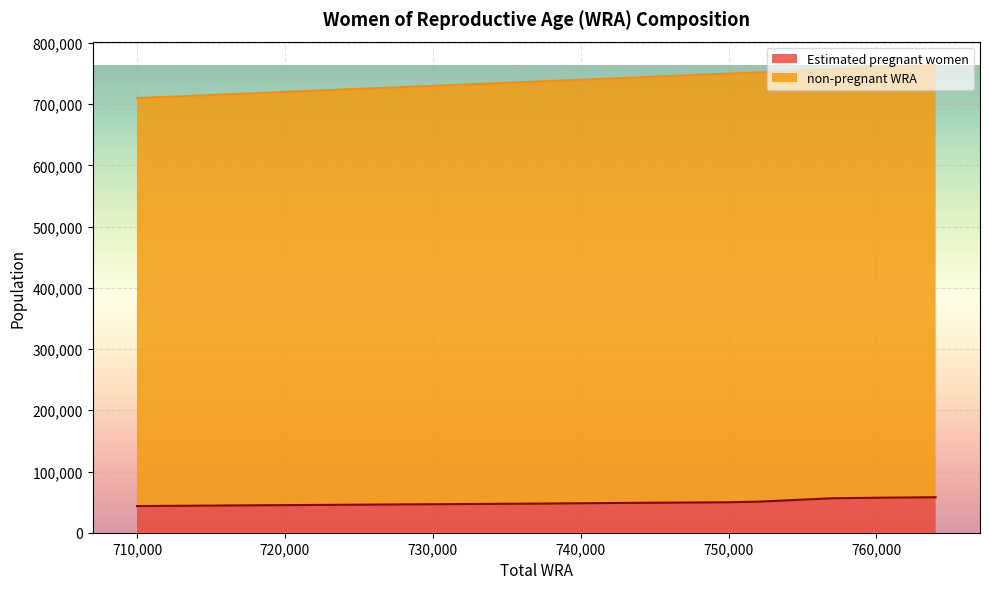

List the series in order of their overall mean, lowest first.

Estimated pregnant women, non-pregnant WRA